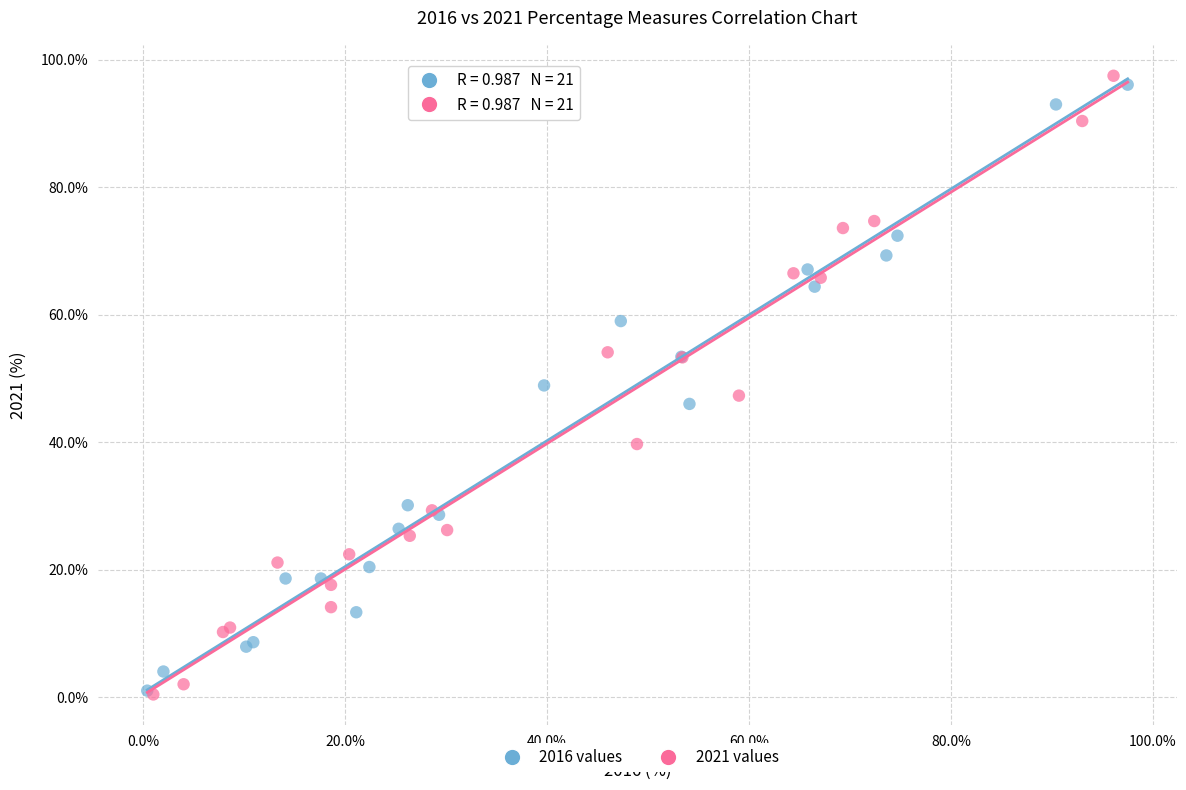

Which series has the largest Y range (max minus min)?

2021 values